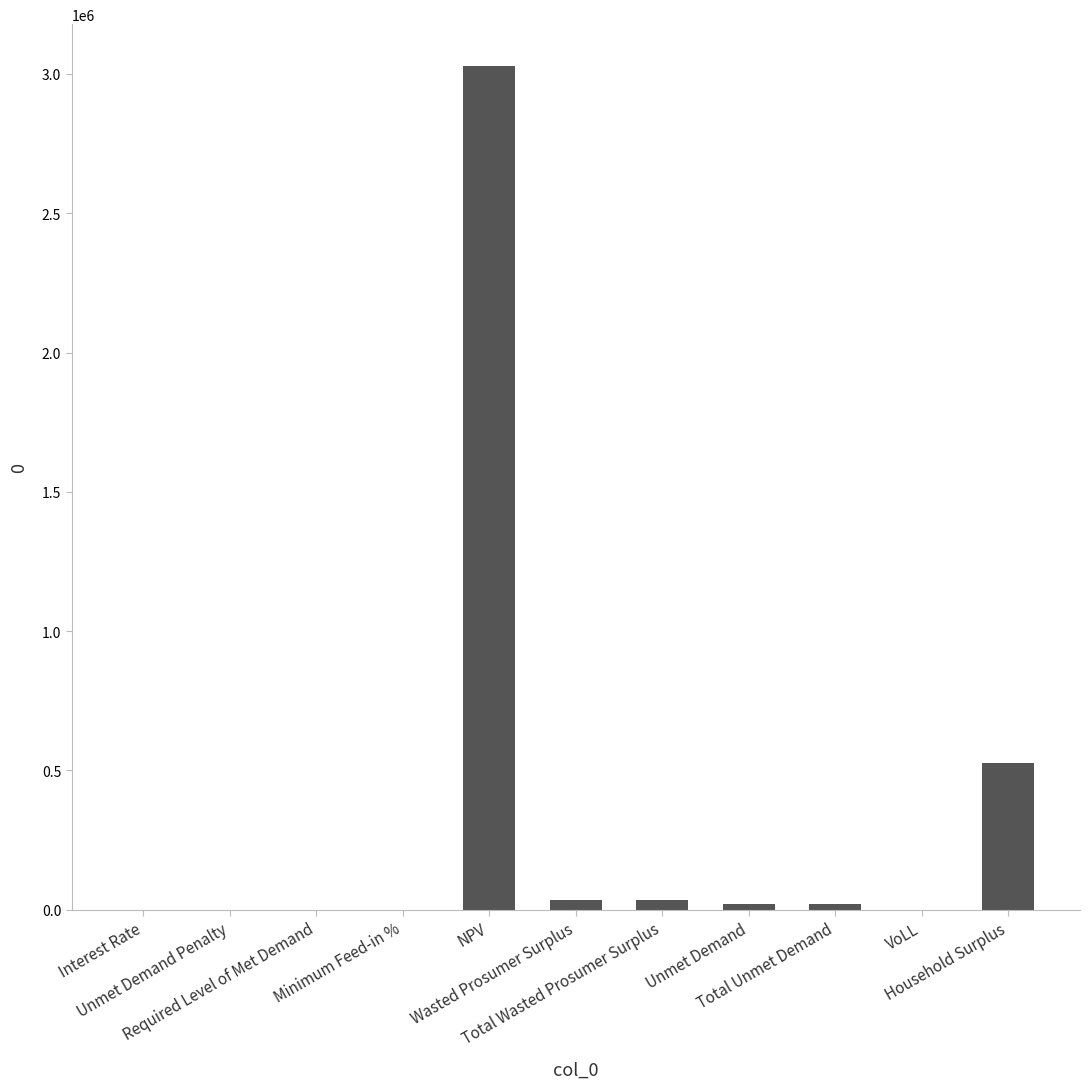

What is the sum of all values?

3660539.1